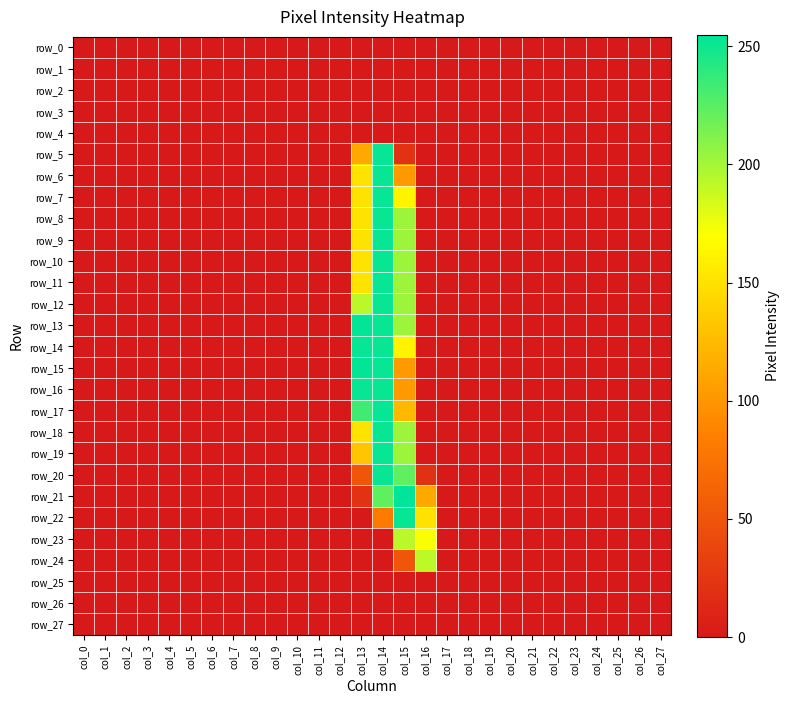

At which label is row_17 closest to 126?

col_15